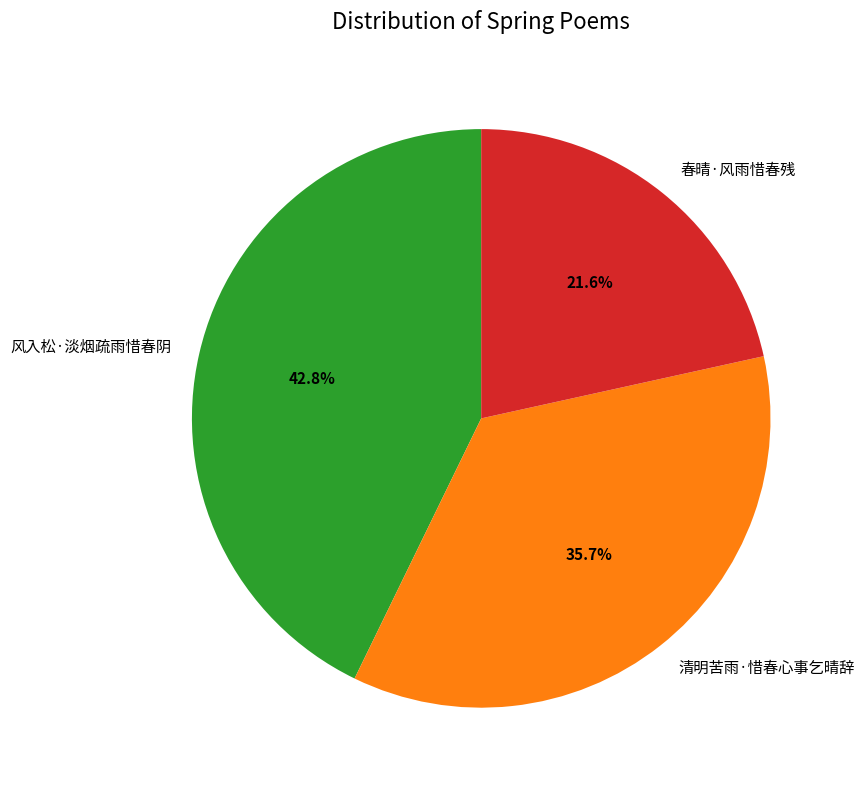

Combined, what portion of the pie is 春晴·风雨惜春残 and 清明苦雨·惜春心事乞晴辞?

57.2%